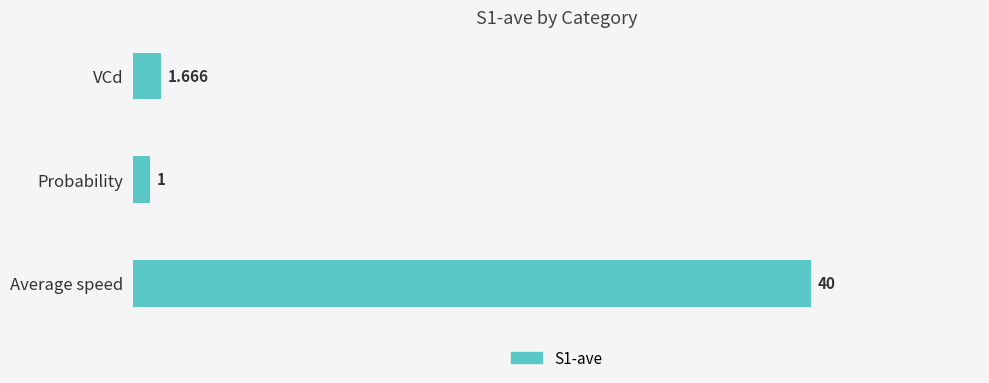

At which label is the value closest to 20?

VCd